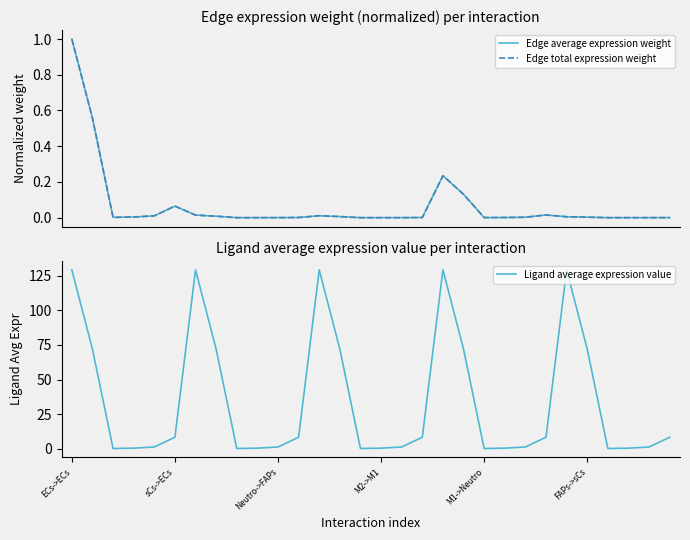

Reading left to right, list all the values displayed in this chart.

Edge average expression weight: 1.0	0.6	0.0	0.0	0.0	0.1	0.0	0.0	0.0	0.0	0.0	0.0	0.0	0.0	0.0	0.0	0.0	0.0	0.2	0.1	0.0	0.0	0.0	0.0	0.0	0.0	0.0	0.0	0.0	0.0
Edge total expression weight: 1.0	0.6	0.0	0.0	0.0	0.1	0.0	0.0	0.0	0.0	0.0	0.0	0.0	0.0	0.0	0.0	0.0	0.0	0.2	0.1	0.0	0.0	0.0	0.0	0.0	0.0	0.0	0.0	0.0	0.0
Ligand average expression value: 129.3	72.0	0.2	0.5	1.3	8.4	129.3	72.0	0.2	0.5	1.3	8.4	129.3	72.0	0.2	0.5	1.3	8.4	129.3	72.0	0.2	0.5	1.3	8.4	129.3	72.0	0.2	0.5	1.3	8.4